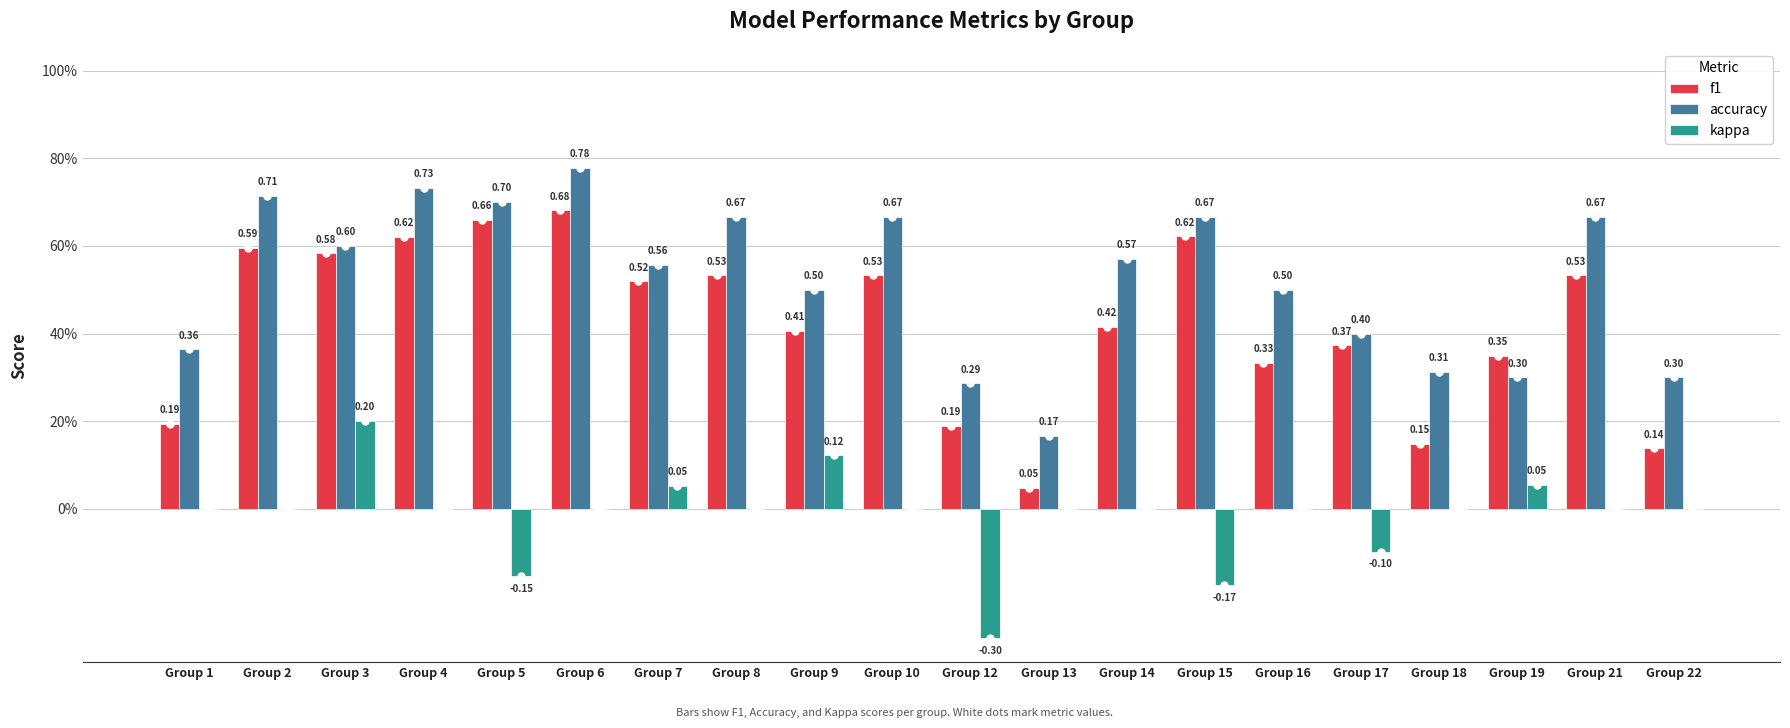

At how many categories does at least one series exceed 0?

20